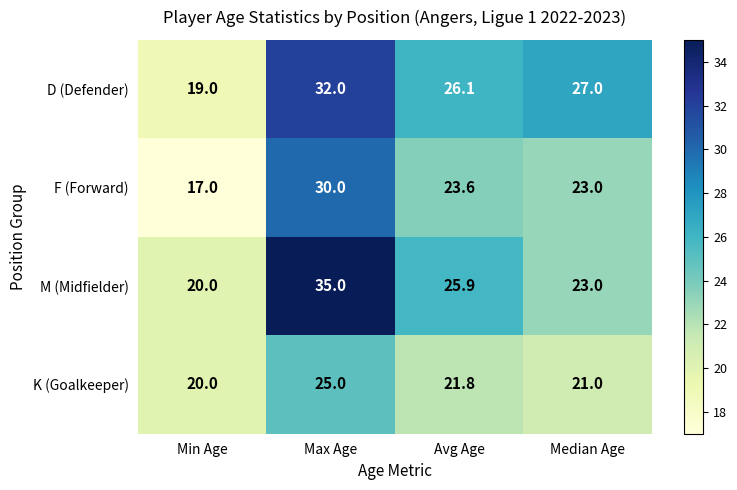

Reading left to right, list all the values displayed in this chart.

D (Defender): Min Age=19.0	Max Age=32.0	Avg Age=26.1	Median Age=27.0
F (Forward): Min Age=17.0	Max Age=30.0	Avg Age=23.6	Median Age=23.0
M (Midfielder): Min Age=20.0	Max Age=35.0	Avg Age=25.9	Median Age=23.0
K (Goalkeeper): Min Age=20.0	Max Age=25.0	Avg Age=21.8	Median Age=21.0